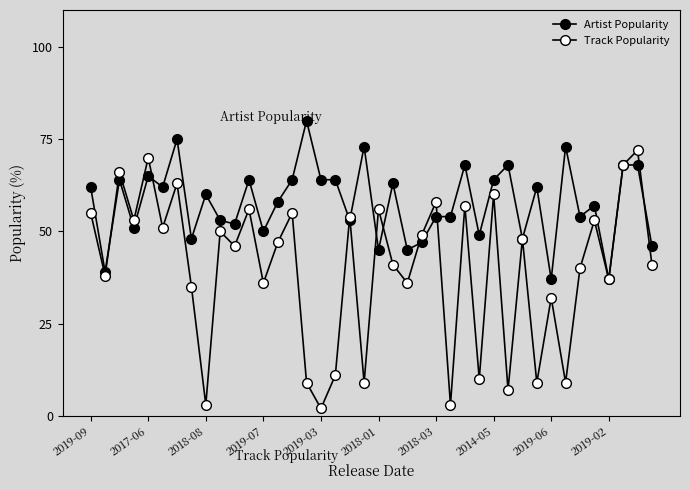

At how many categories does at least one series exceed 51?

30